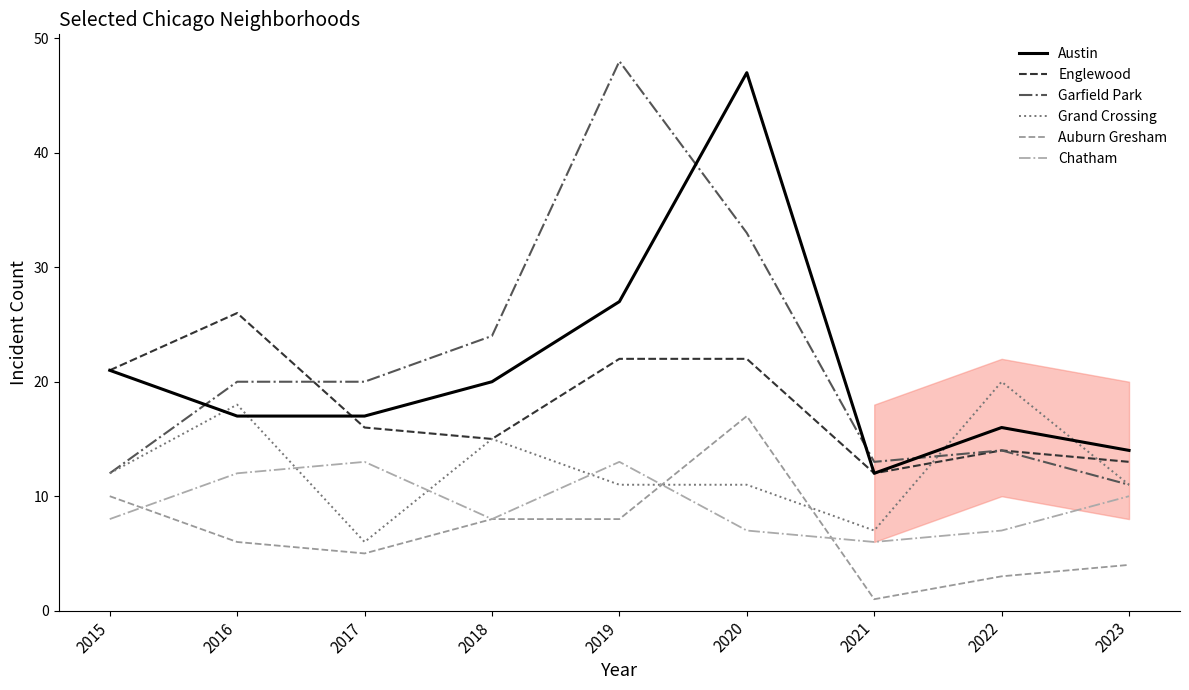

Reading left to right, extract all data points from this chart.

Austin: 21	17	17	20	27	47	12	16	14
Englewood: 21	26	16	15	22	22	12	14	13
Garfield Park: 12	20	20	24	48	33	13	14	11
Grand Crossing: 12	18	6	15	11	11	7	20	11
Auburn Gresham: 10	6	5	8	8	17	1	3	4
Chatham: 8	12	13	8	13	7	6	7	10